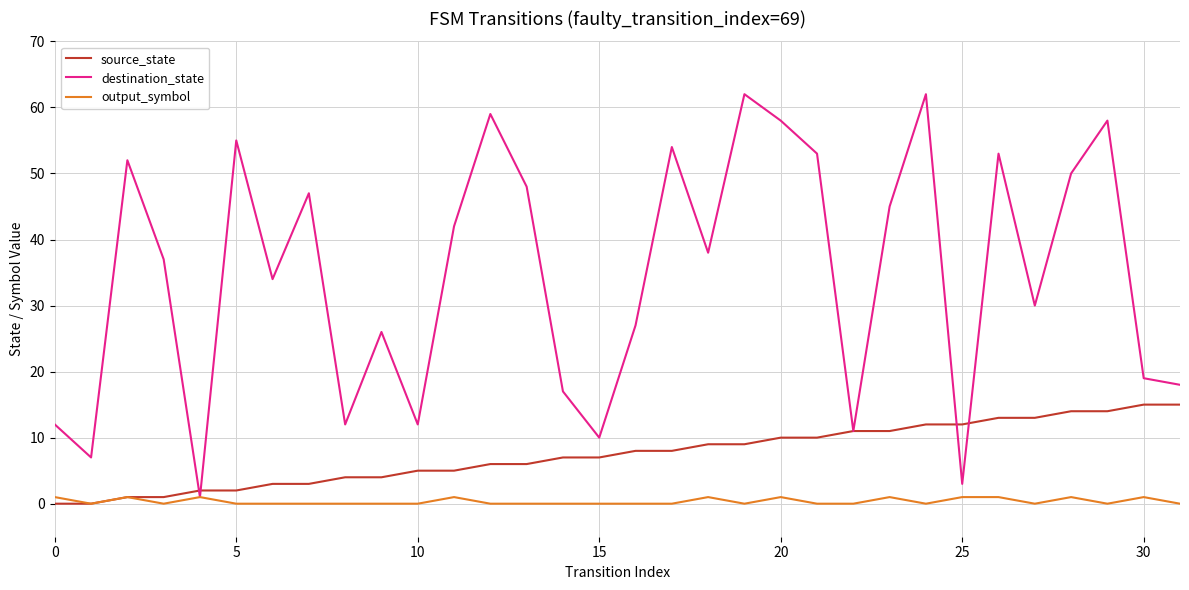

Which series has the largest total across all categories?

destination_state